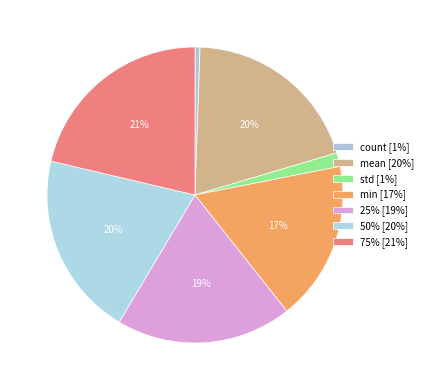

How many slices are in this pie chart?

7